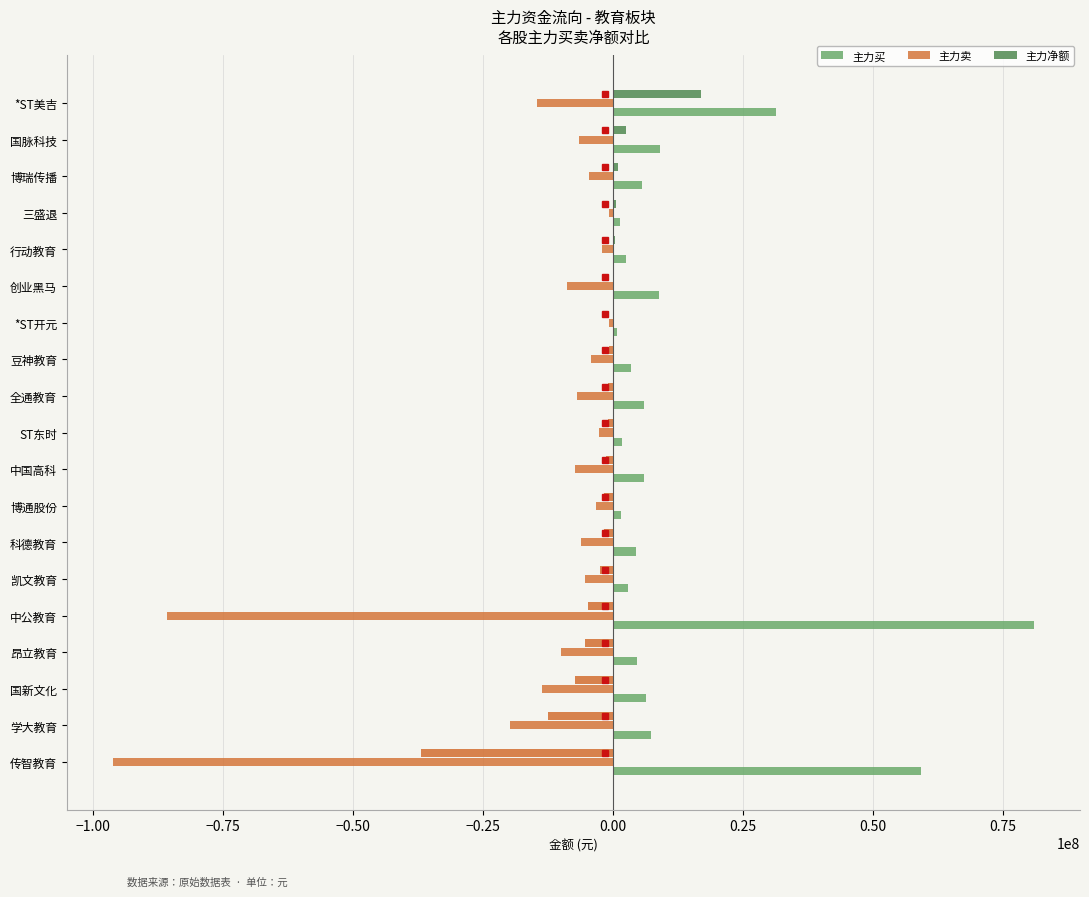

How many data points in 主力卖 are above -6497151?

9